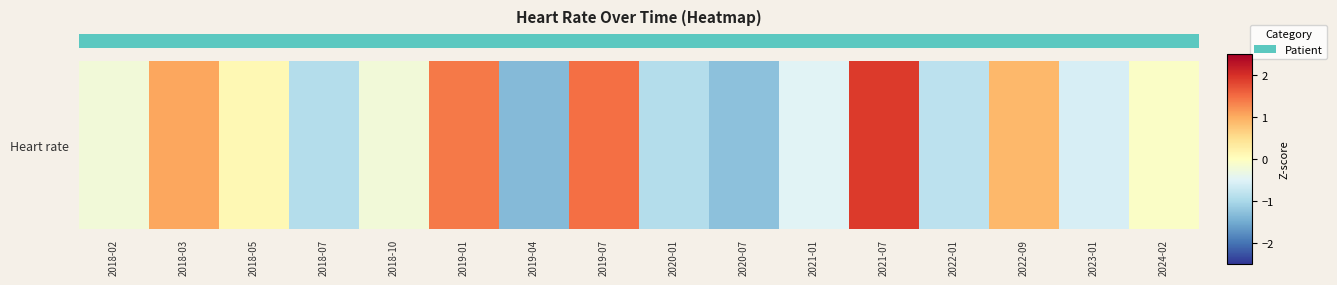

What is the minimum value shown in the chart?

-1.3